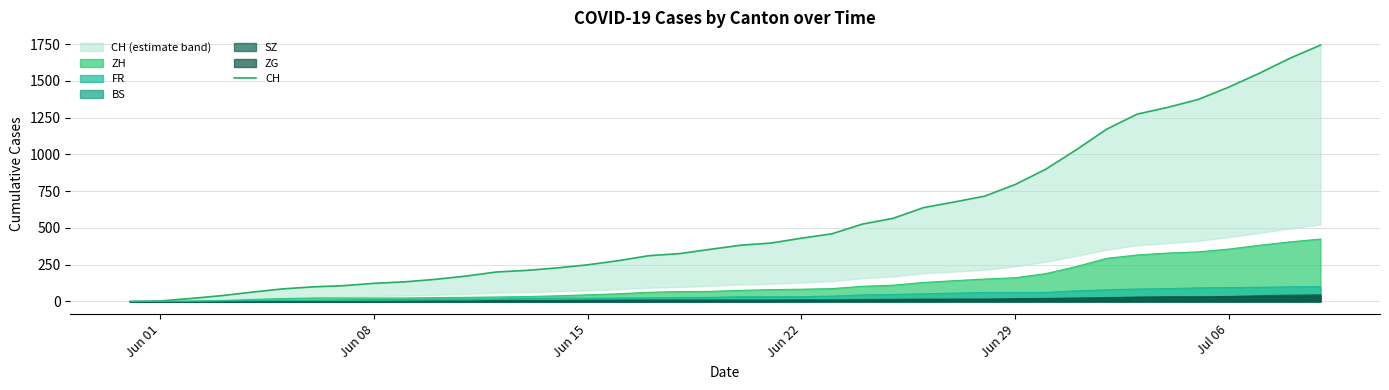

What is the value of the 39th point from the left?

1654